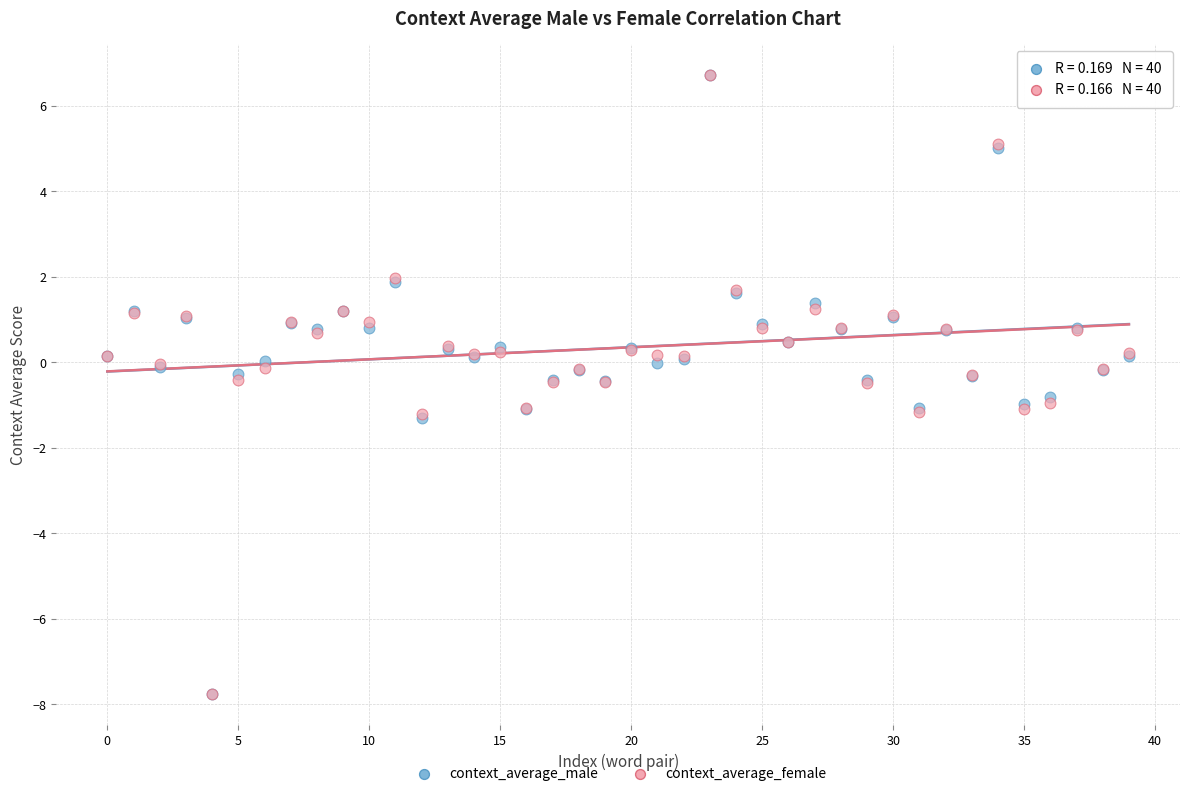

Which series has the widest spread of Y values?

context_average_female